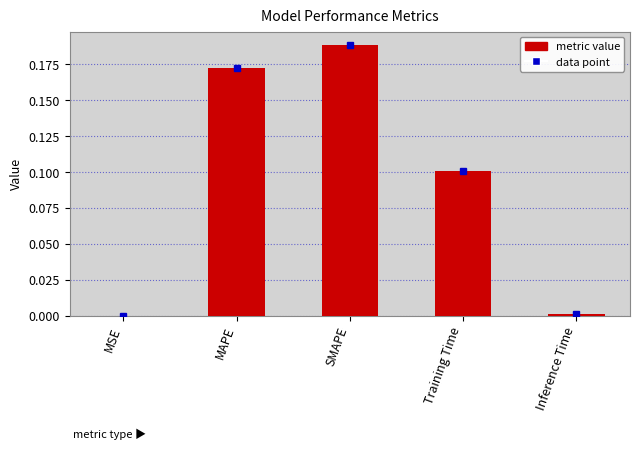

What is the sum of the data point values at SMAPE and Training Time?

0.3